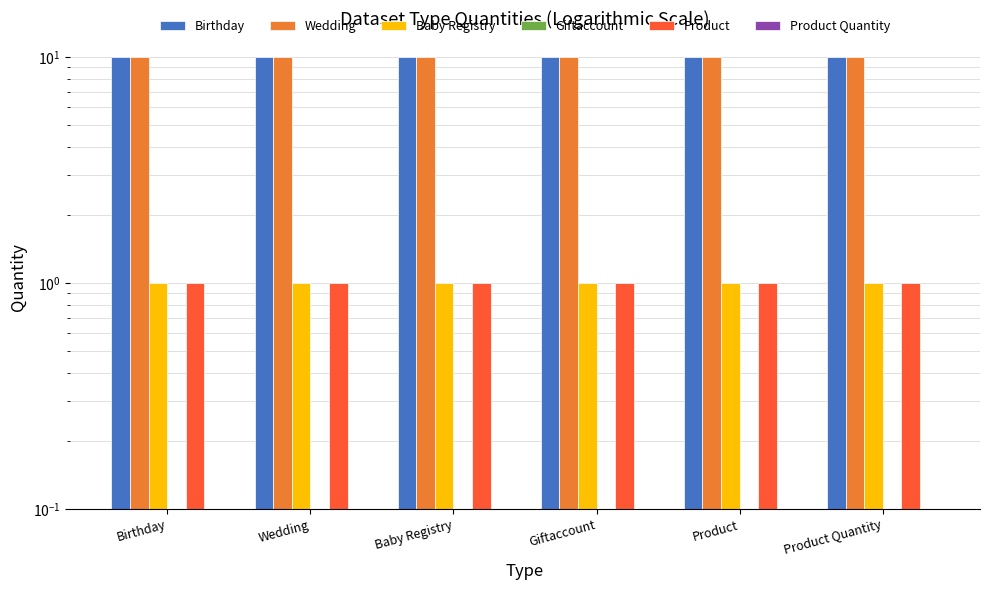

At Baby Registry, list the series in order from smallest to largest.

Giftaccount, Product Quantity, Baby Registry, Product, Birthday, Wedding